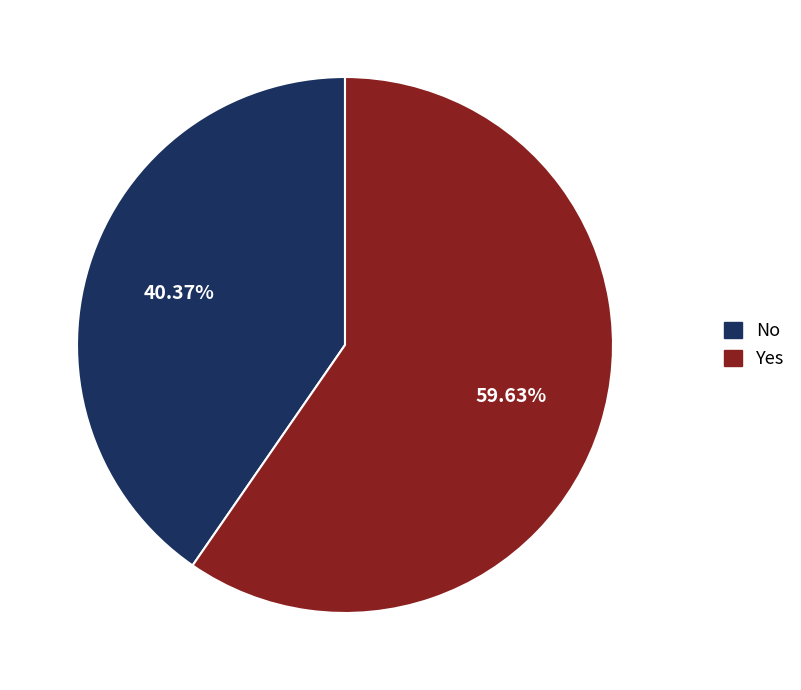

Do No and Yes together represent more than half of the pie?

Yes